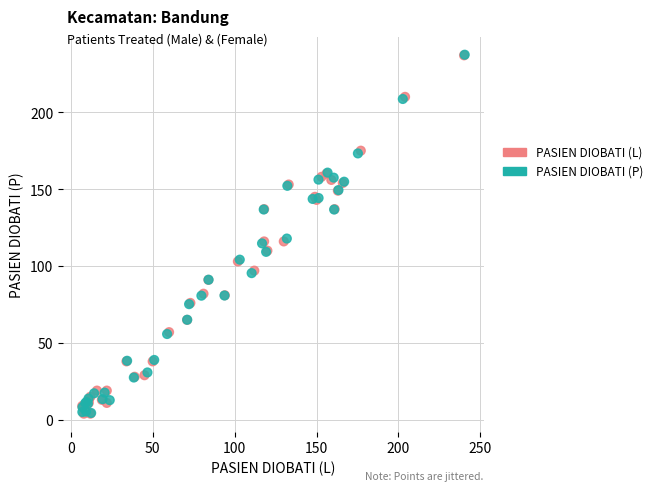

What are all the series names shown in the legend?

PASIEN DIOBATI (L), PASIEN DIOBATI (P)